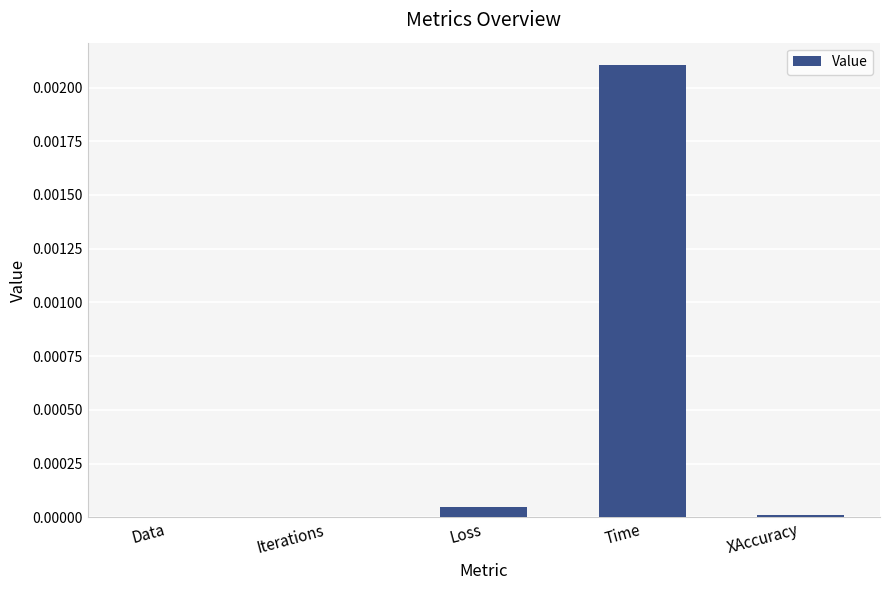

The value at Data is 0.0. True or false?

True